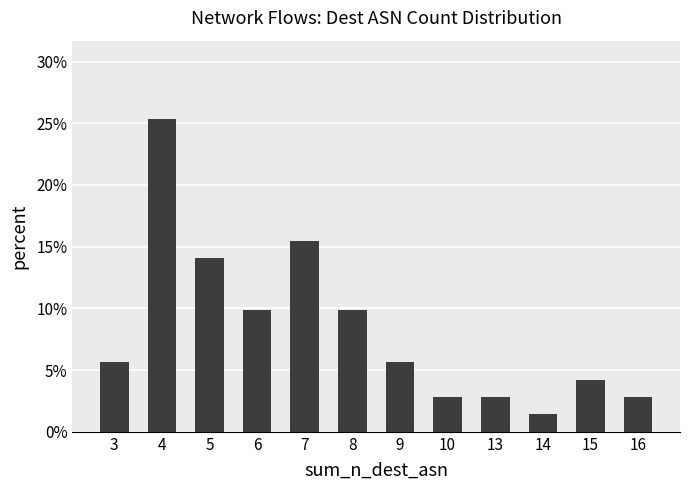

Is it true that the value at 3 is 0.1?

True